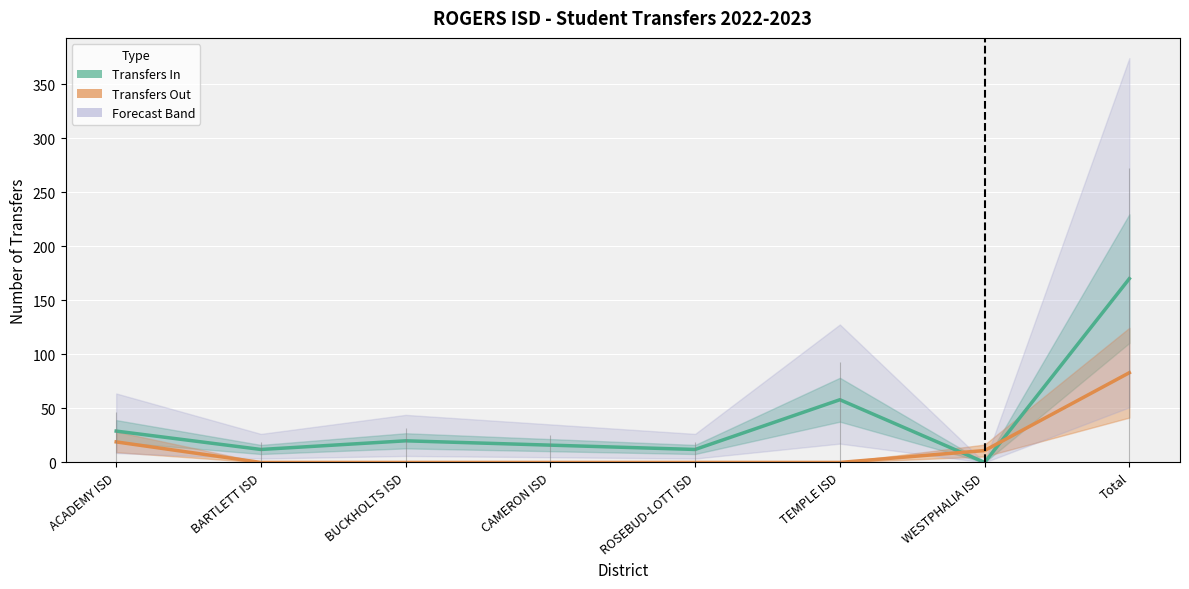

What is the sum of all Transfers In (center) values?

317